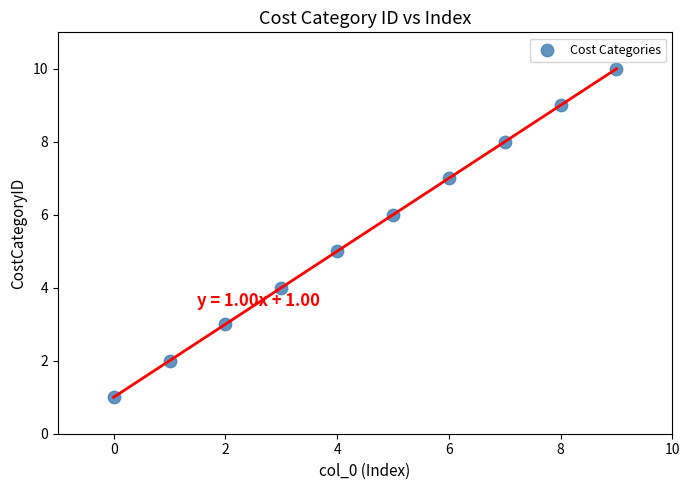

What is the average Y value?

6